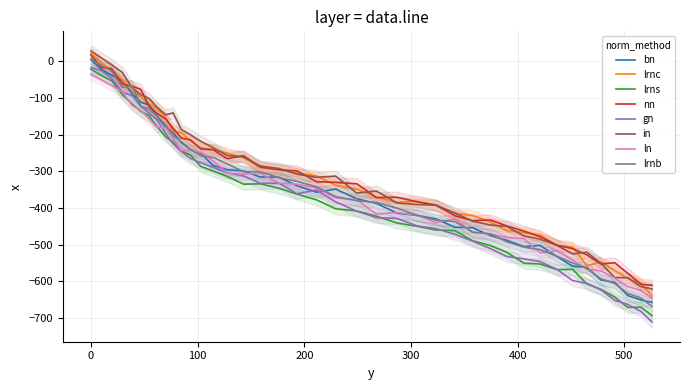

Which has a higher value, 305.7 or 267.6?

267.6